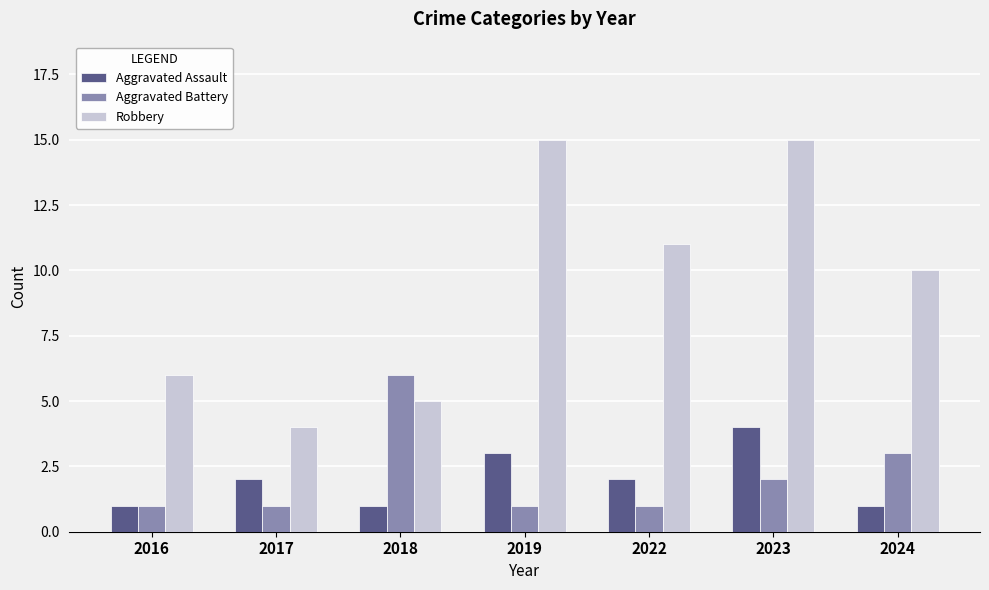

Between 2017 and 2022, which series saw the biggest shift?

Robbery